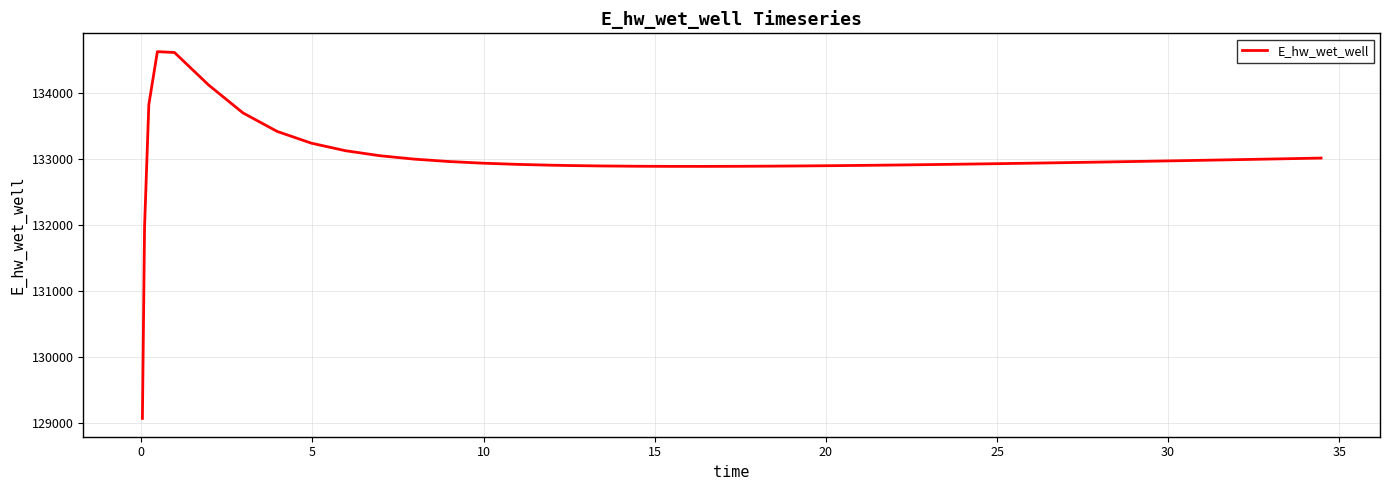

How many values are below 132945?

20